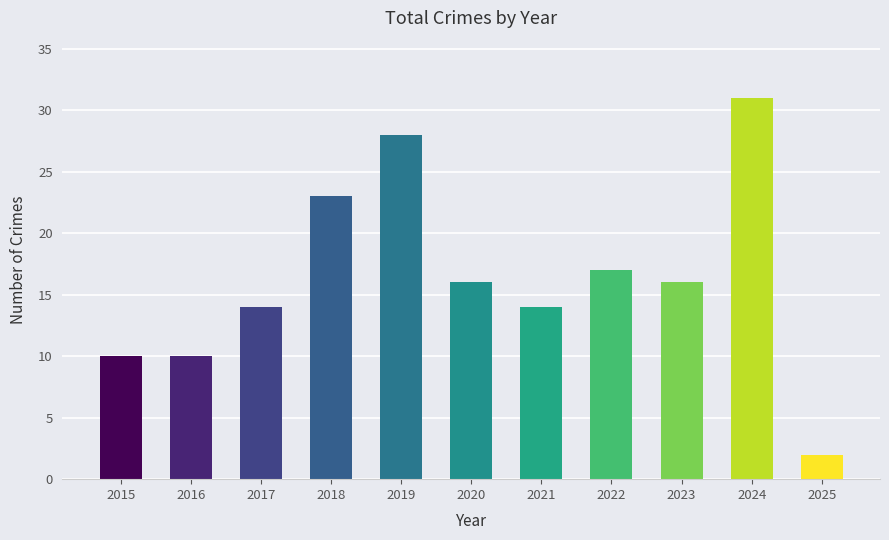

What is the sum of the values at 2020 and 2017?

30